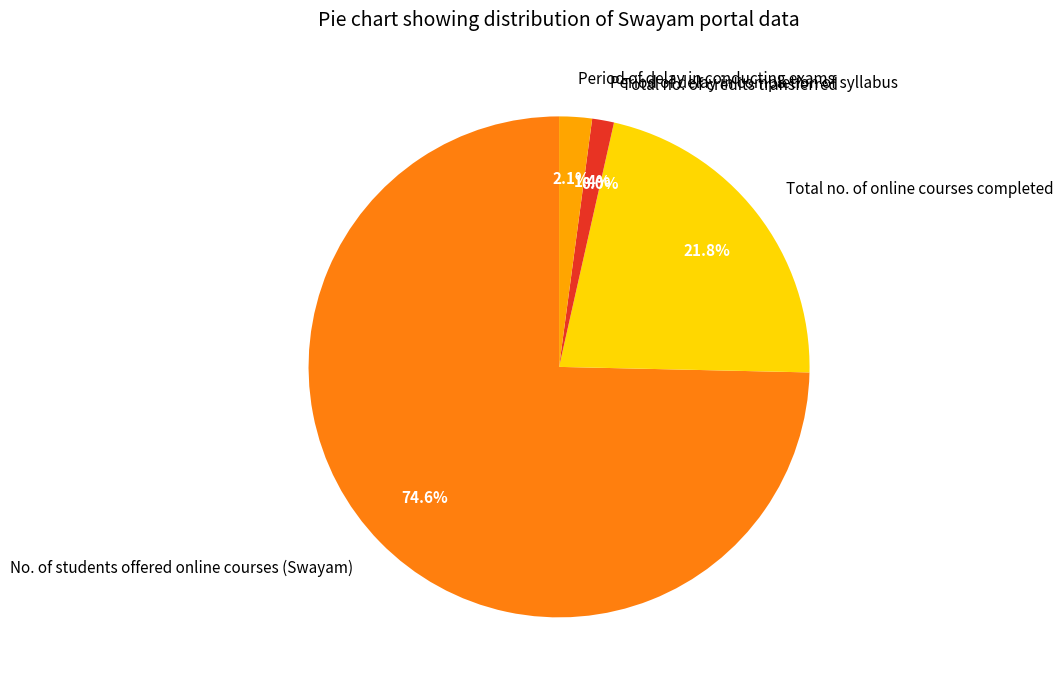

What is the majority slice?

No. of students offered online courses (Swayam)